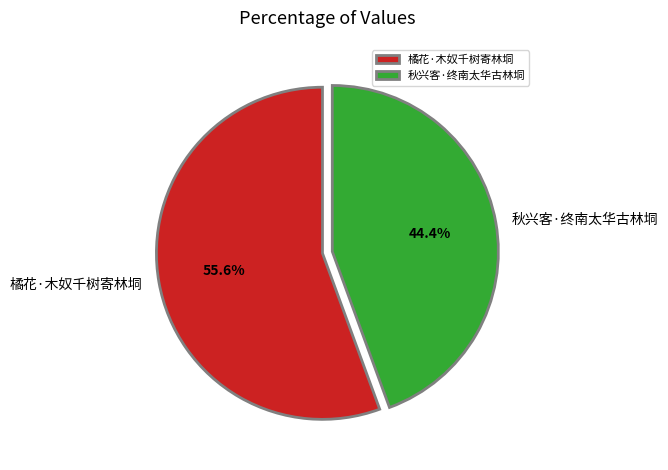

True or false: 橘花·木奴千树寄林垌 accounts for 56% of the total.

True